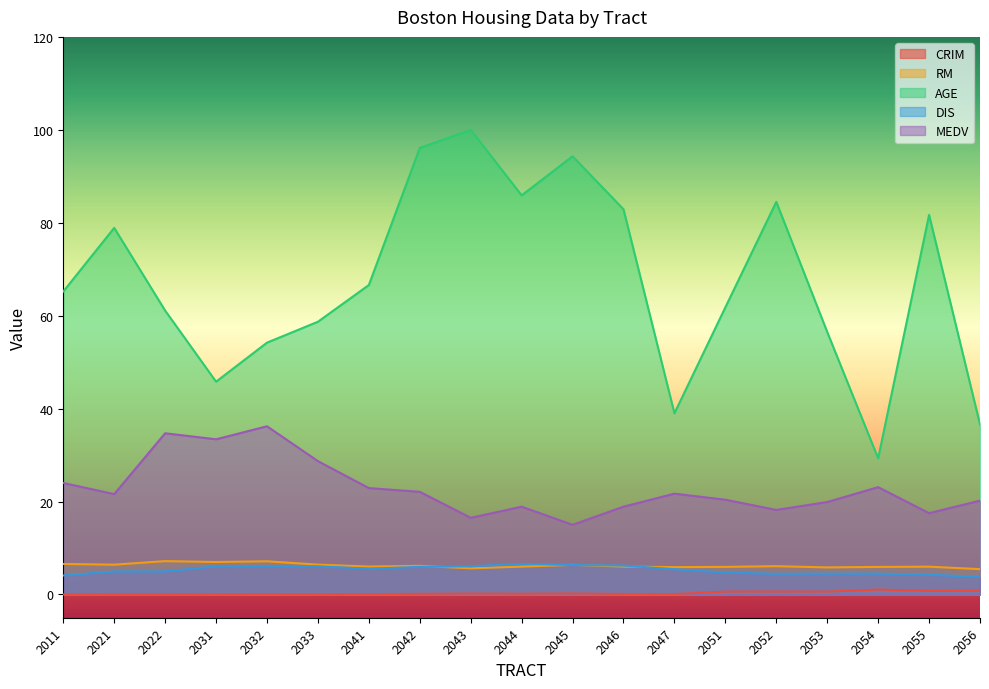

Which category has the lowest value in the CRIM series?

2011